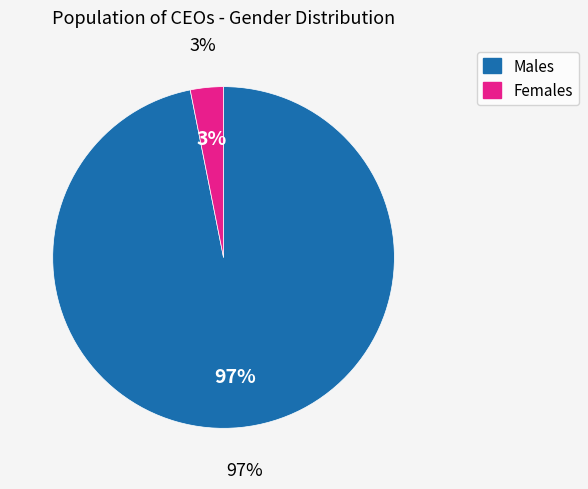

Is it true that F is 13% of the pie?

False